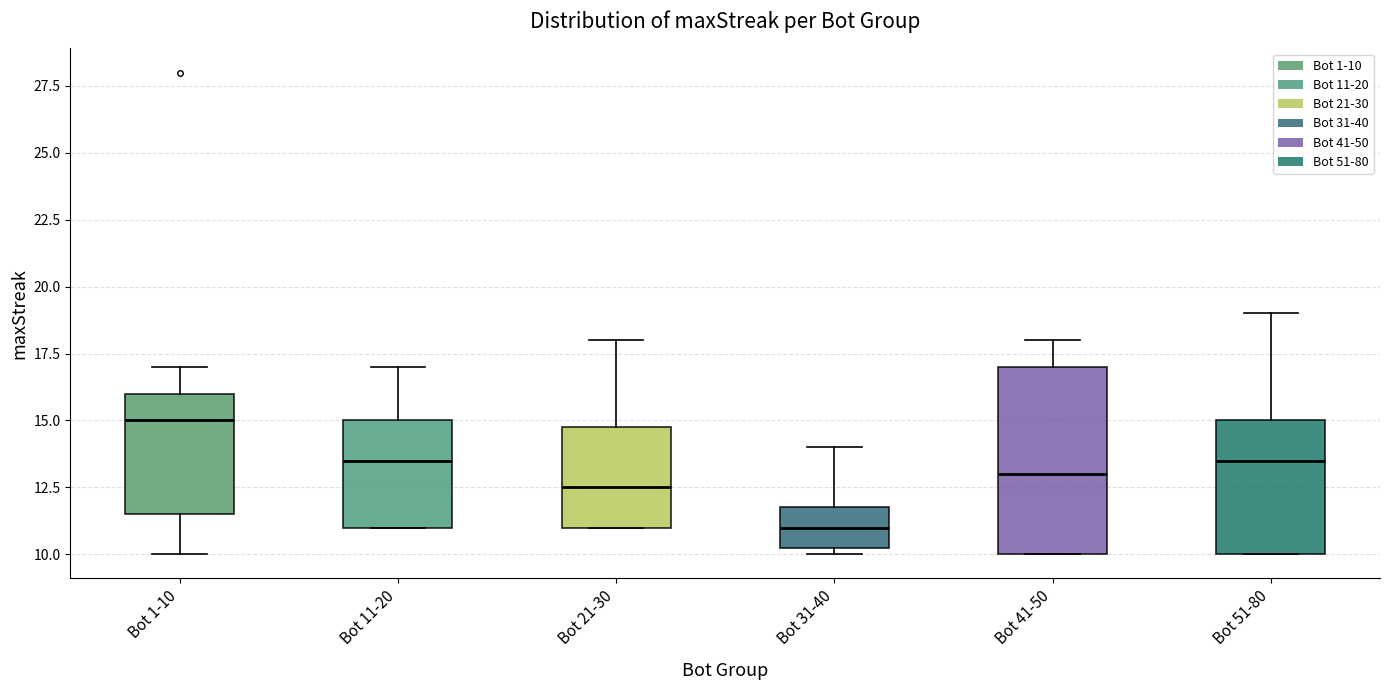

Comparing the boxes themselves (not the whiskers), which one is the tallest?

Bot 41-50